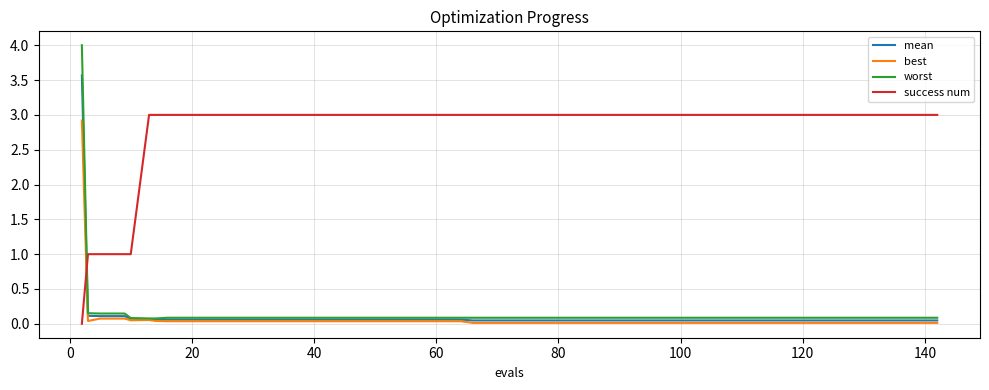

True or false: best and success num intersect in this chart.

True